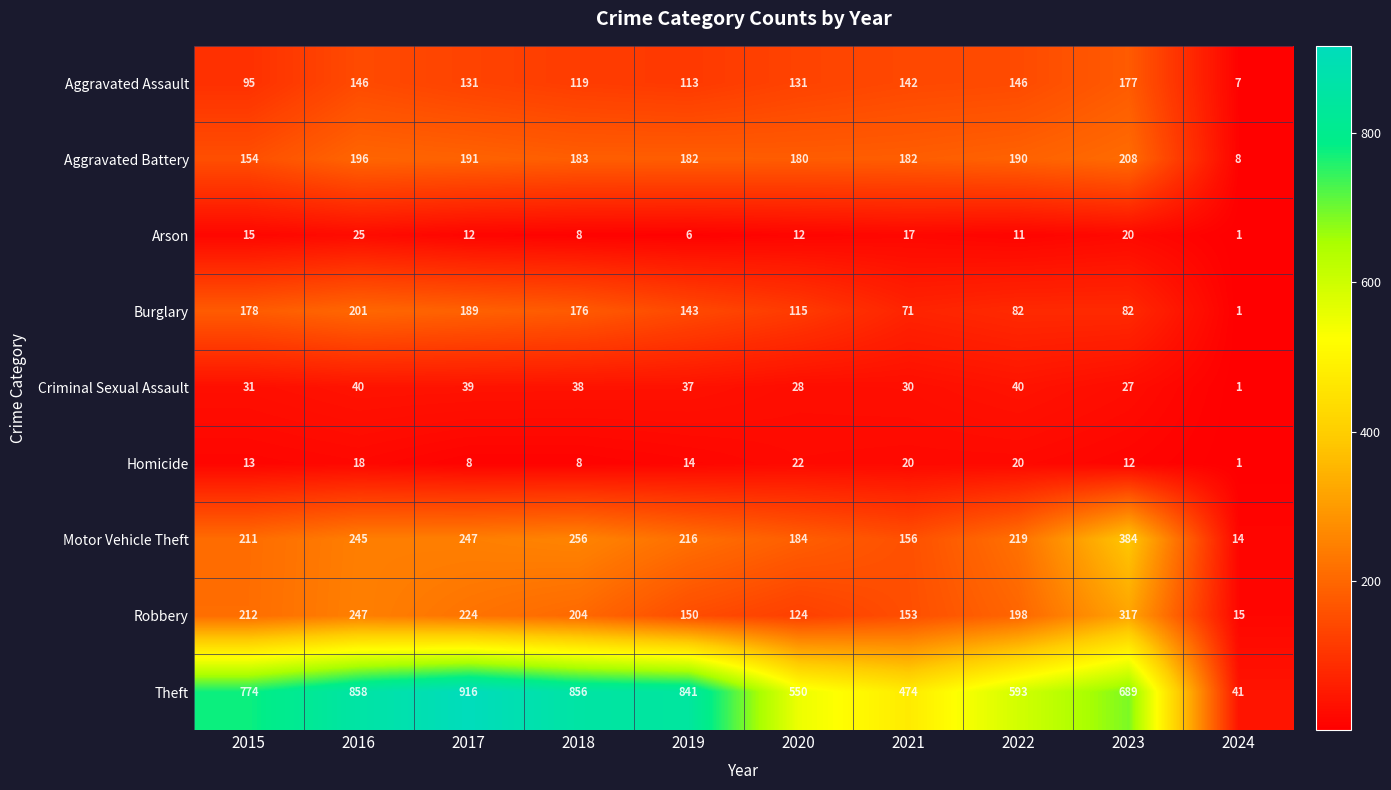

How many categories are shown in the chart?

10